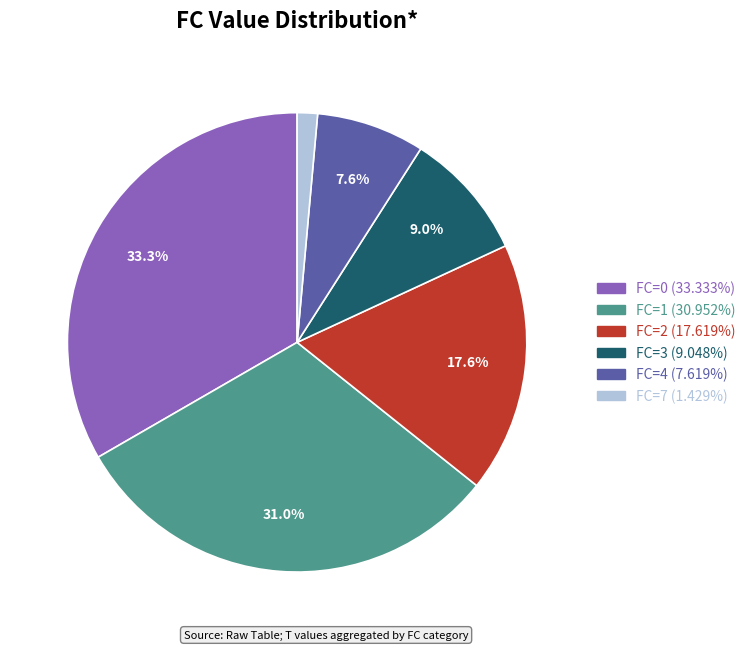

Is there any slice that represents more than half of the pie?

No